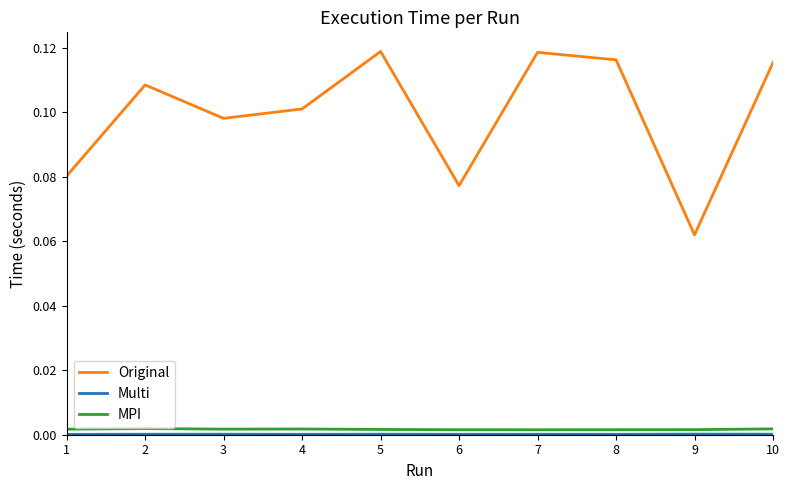

Which series changed the most between 2 and 9?

Original